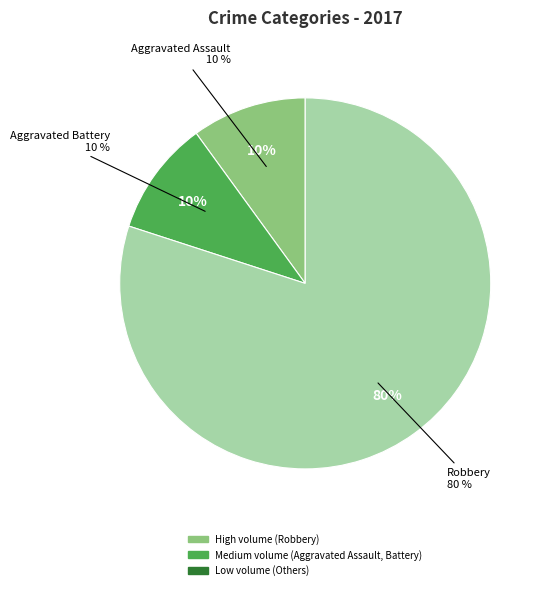

How much of the chart is everything except Robbery?

20.0%